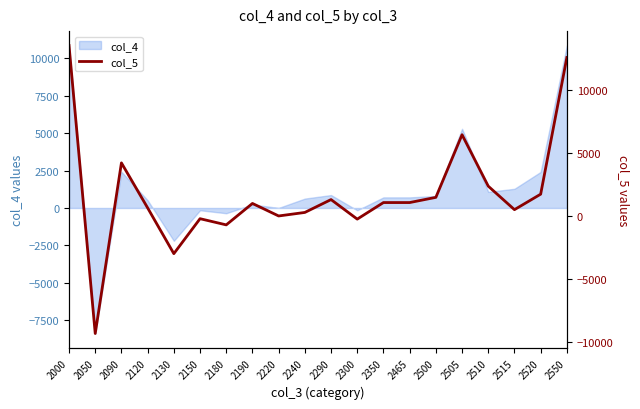

Which category has the lowest value across all series?

2050